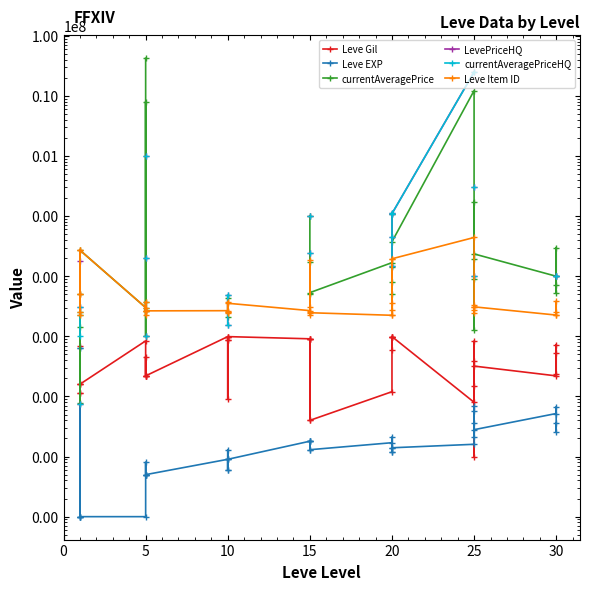

Is it true that LevePriceHQ equals 73407.2 at 20?

False